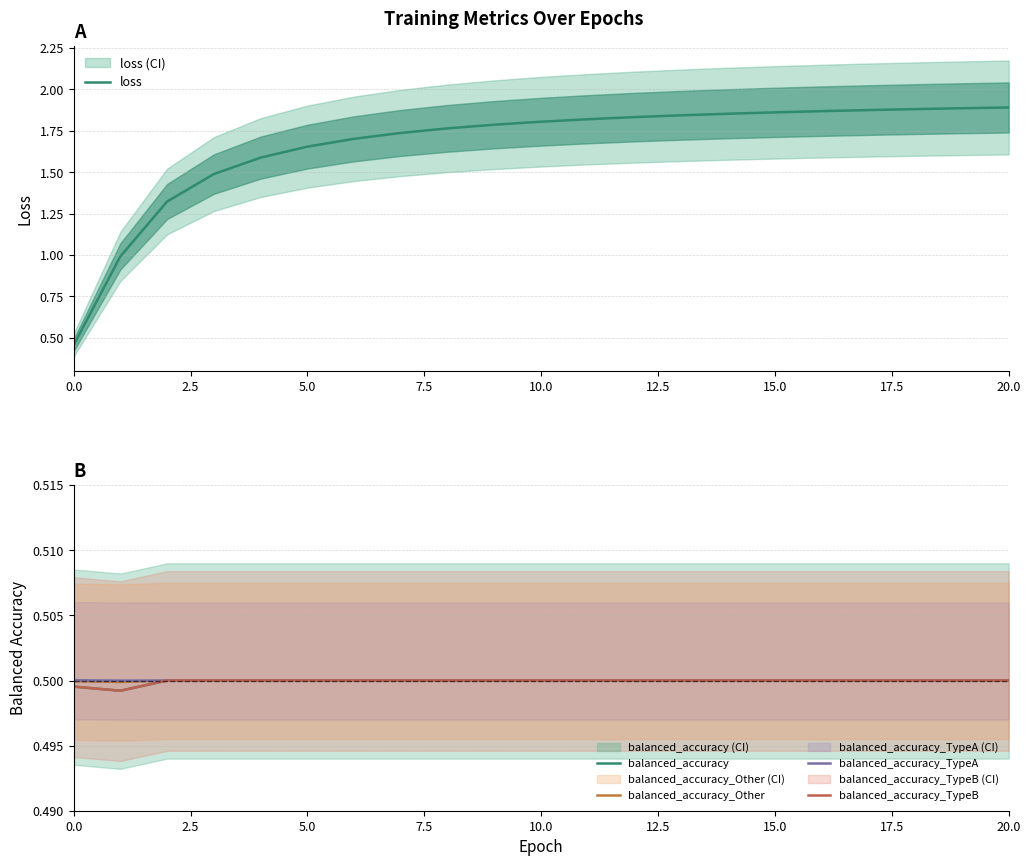

Which has a higher value, 15 or 17?

17